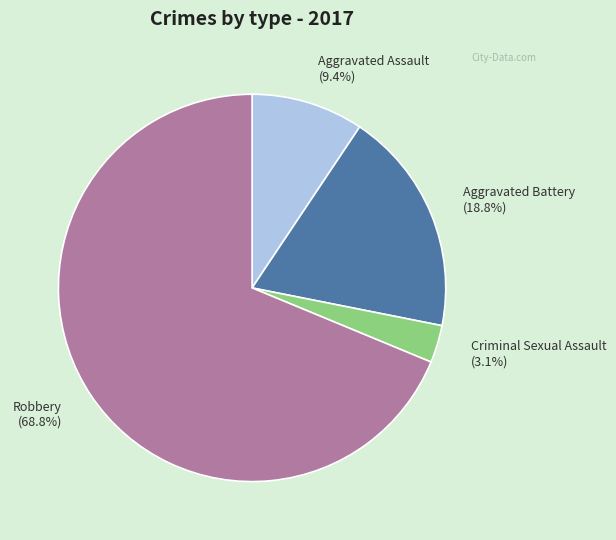

Is the sum of Aggravated Assault and Criminal Sexual Assault greater than half?

No